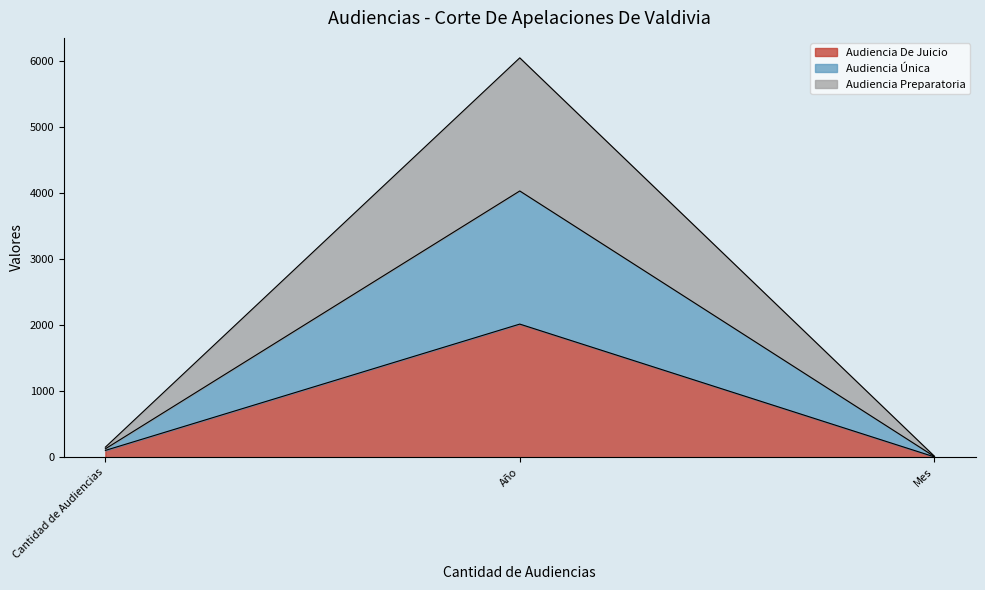

Is the value of Audiencia Única at Cantidad de Audiencias greater than the value of Audiencia Preparatoria at Año?

No